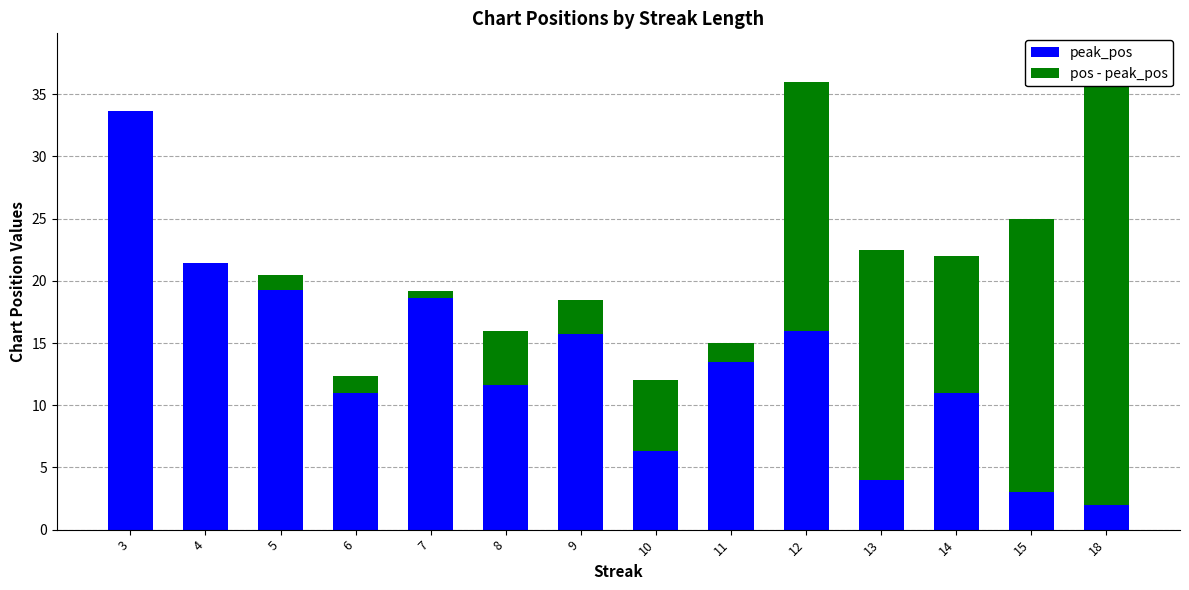

What is the minimum value for peak_pos?

2.0